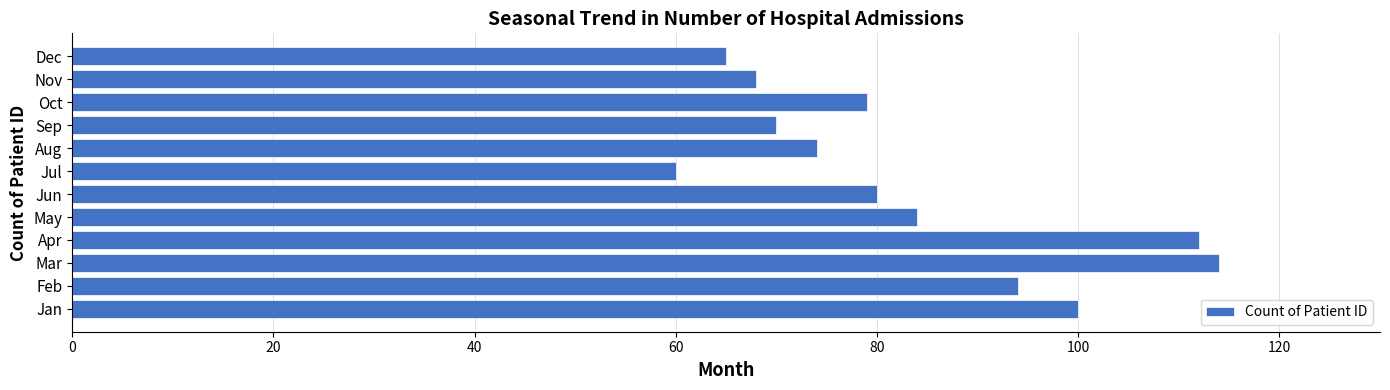

What is the difference between the maximum and minimum values?

54